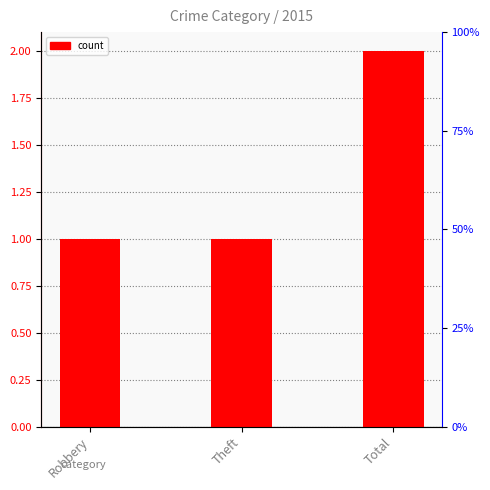

What is the value of the 1st bar from the left?

1